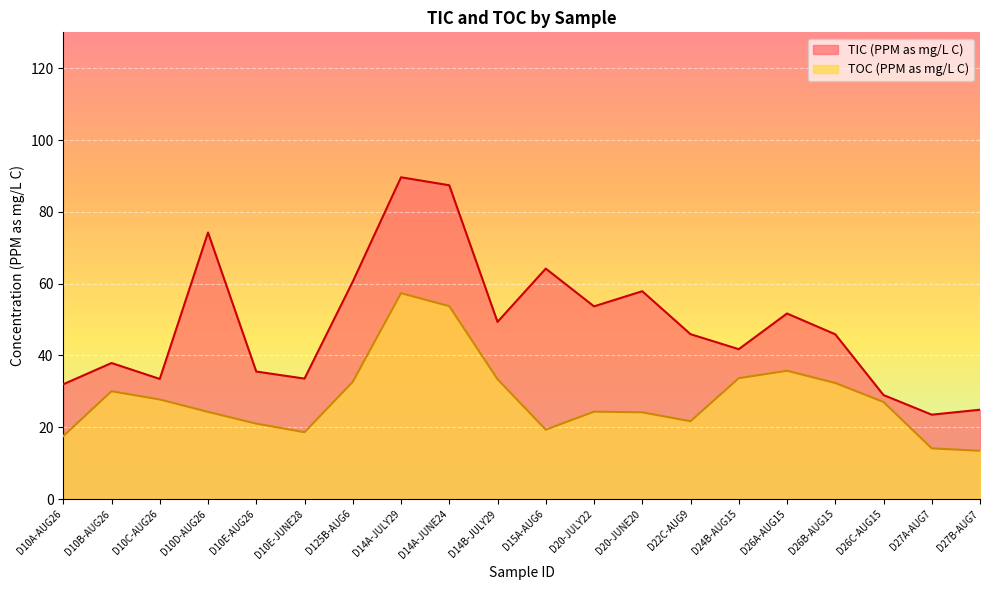

How many lines are shown in the chart?

2